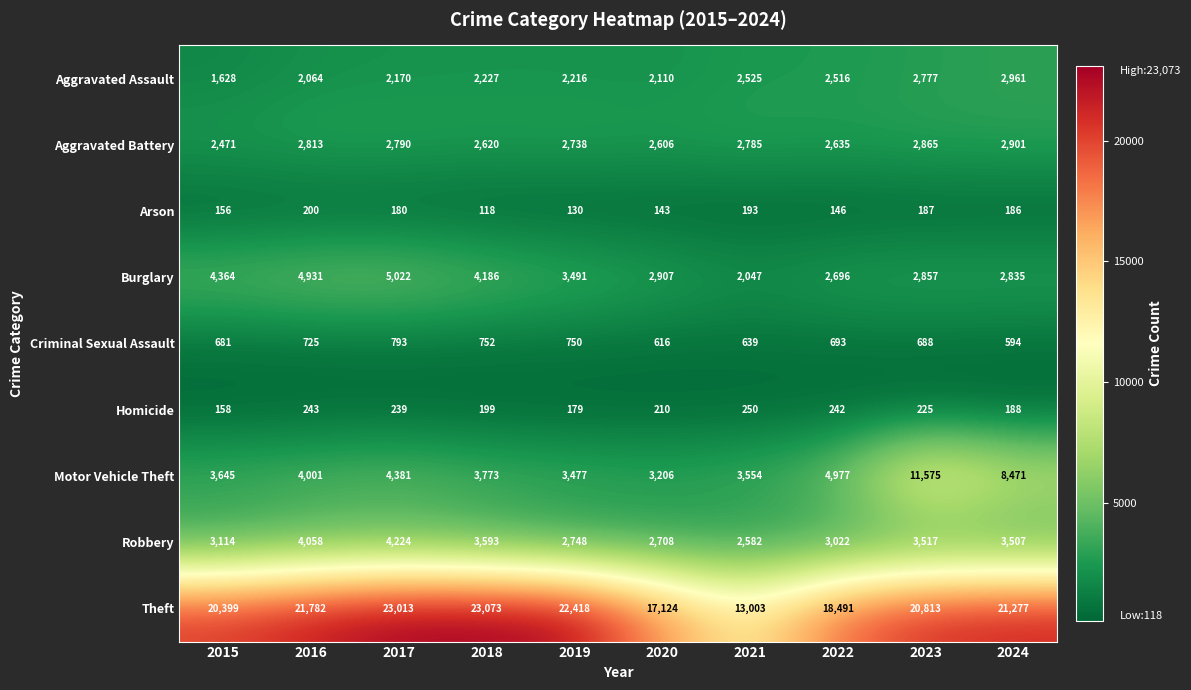

At which label is Burglary closest to 3534?

2019